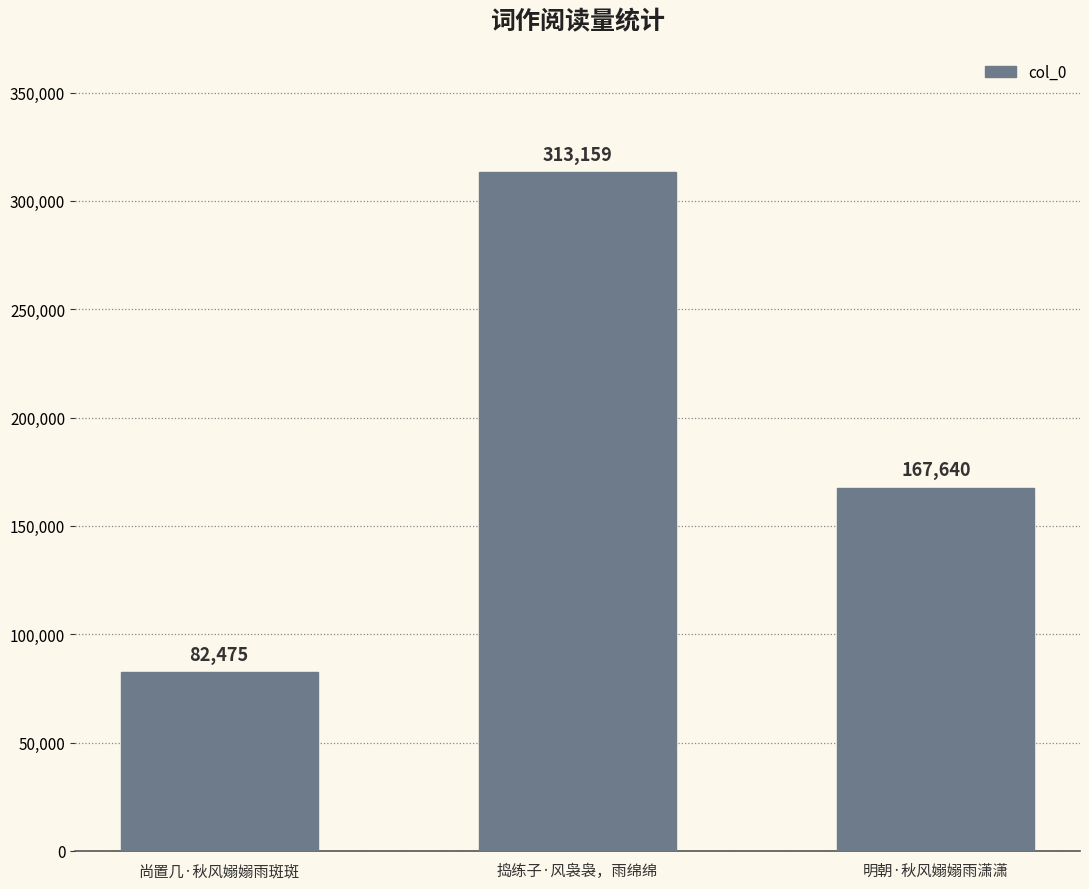

What is the maximum value shown in the chart?

313159